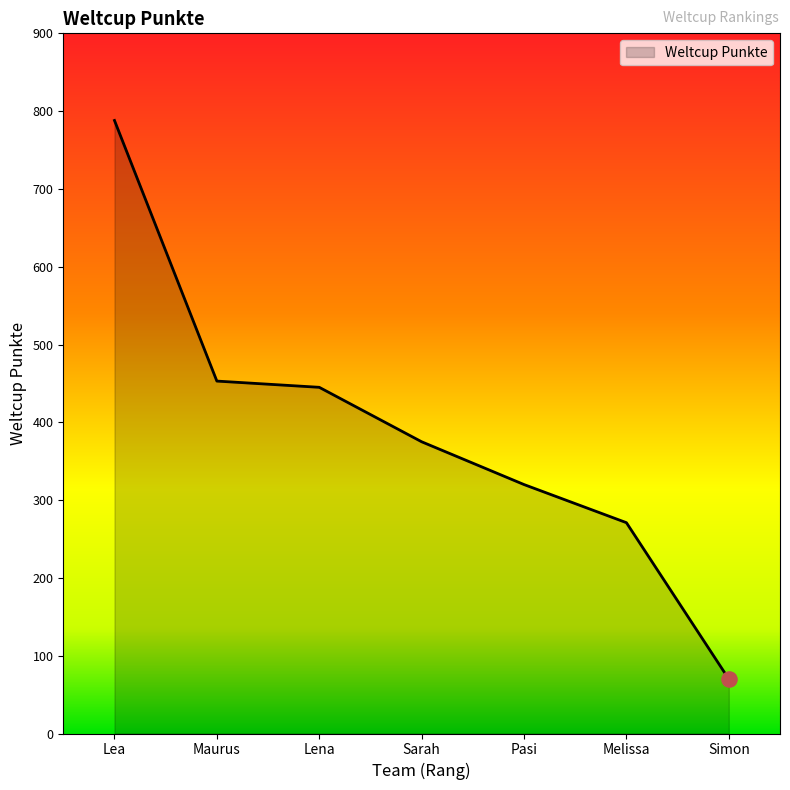

What is the change in value from Melissa to Simon?

-201